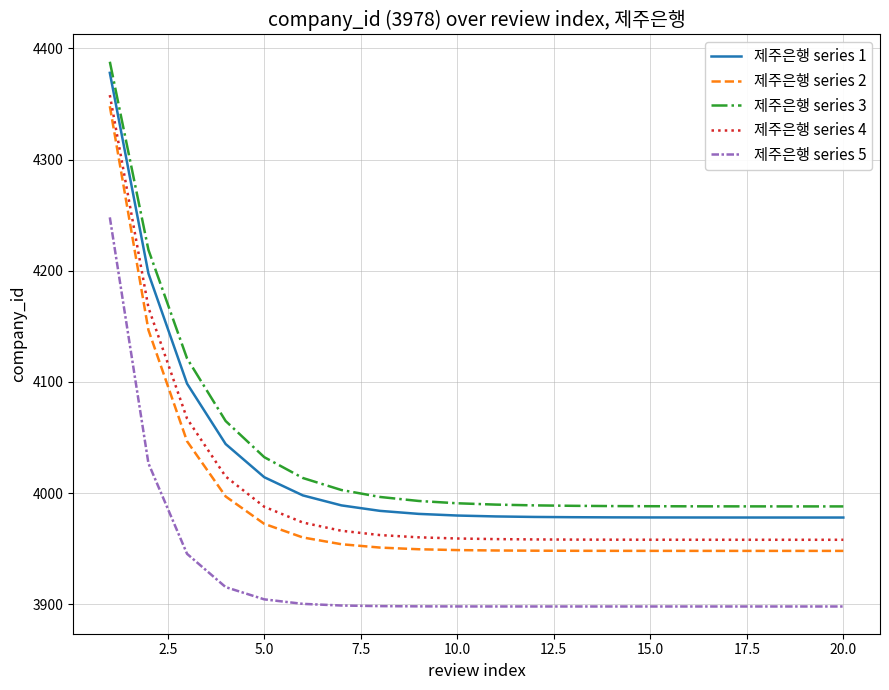

Which series has the widest spread of values?

제주은행 series 2